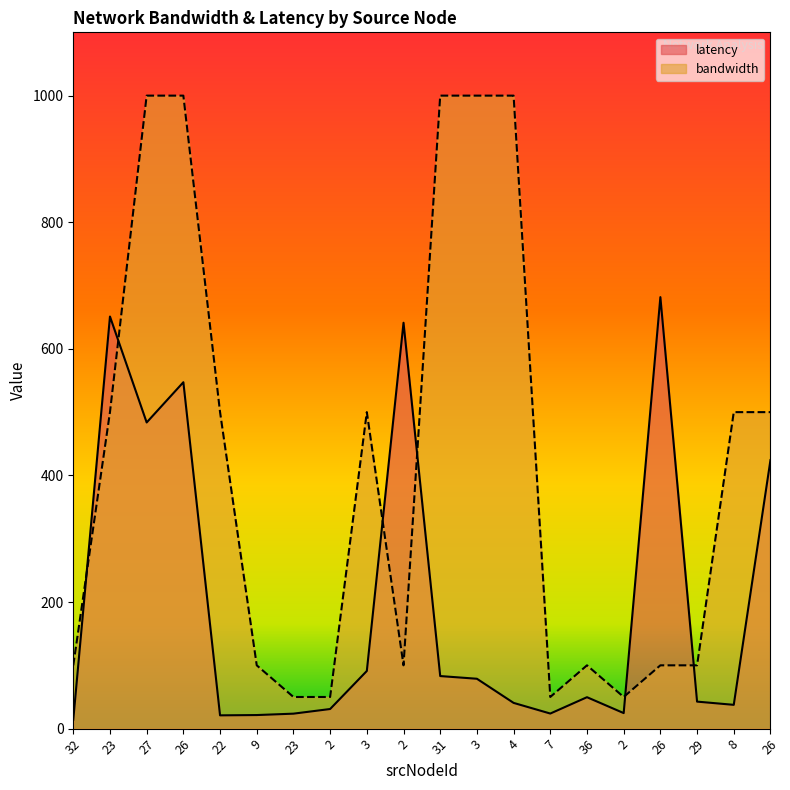

Reading left to right, what are all the values shown in this chart?

latency: 14.1	651.0	483.7	547.3	21.0	21.4	23.7	31.0	91.1	641.2	83.0	78.8	40.7	23.8	49.6	24.6	681.7	42.7	37.6	424.2
bandwidth: 100.0	500.0	1000.0	1000.0	500.0	100.0	50.0	50.0	500.0	100.0	1000.0	1000.0	1000.0	50.0	100.0	50.0	100.0	100.0	500.0	500.0